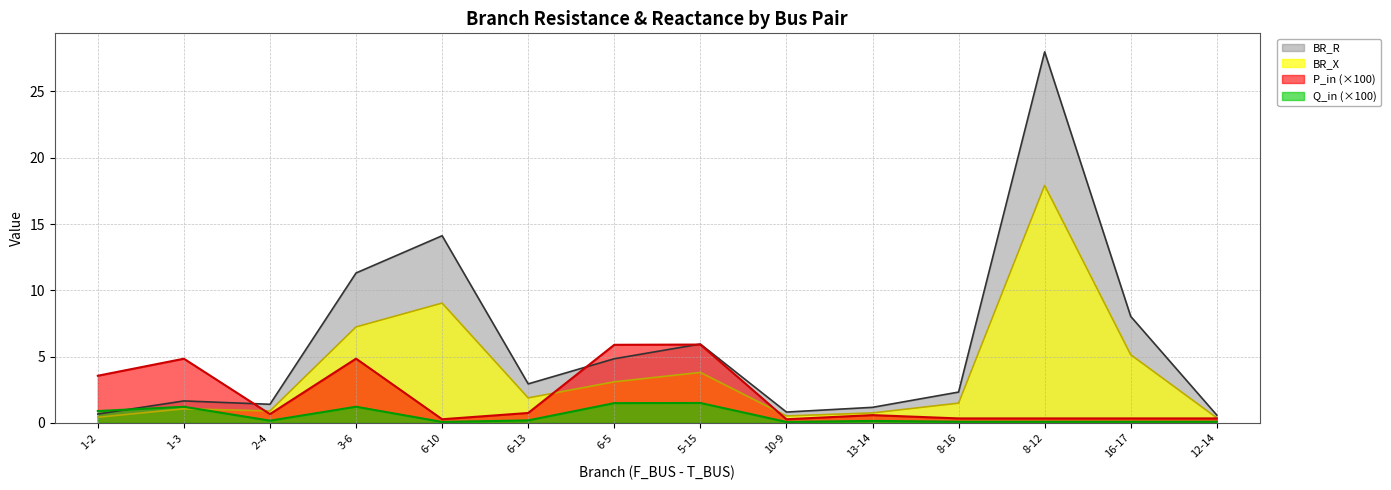

What is the sum of the BR_X values at 12-14 and 2-4?

1.3